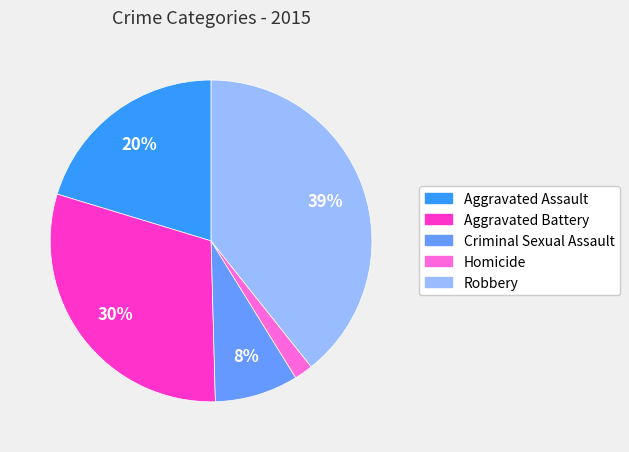

What is the smallest slice in the pie chart?

Homicide